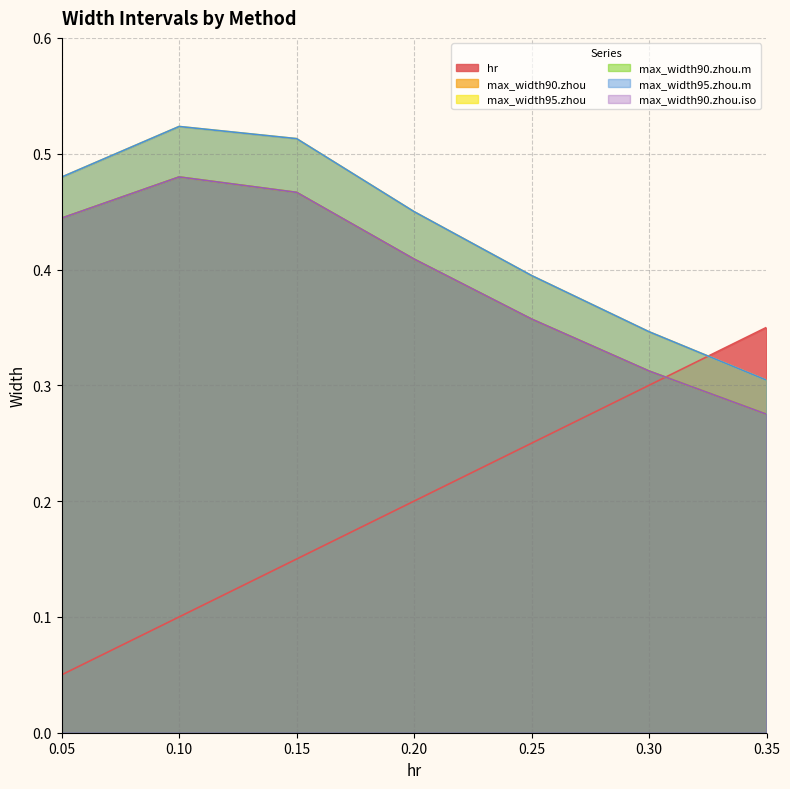

Reading left to right, extract all data points from this chart.

hr: 0.05=0.1	0.1=0.1	0.15=0.1	0.2=0.2	0.25=0.2	0.3=0.3	0.35=0.3
max_width90.zhou: 0.05=0.4	0.1=0.5	0.15=0.5	0.2=0.4	0.25=0.4	0.3=0.3	0.35=0.3
max_width95.zhou: 0.05=0.5	0.1=0.5	0.15=0.5	0.2=0.4	0.25=0.4	0.3=0.3	0.35=0.3
max_width90.zhou.m: 0.05=0.4	0.1=0.5	0.15=0.5	0.2=0.4	0.25=0.4	0.3=0.3	0.35=0.3
max_width95.zhou.m: 0.05=0.5	0.1=0.5	0.15=0.5	0.2=0.4	0.25=0.4	0.3=0.3	0.35=0.3
max_width90.zhou.iso: 0.05=0.4	0.1=0.5	0.15=0.5	0.2=0.4	0.25=0.4	0.3=0.3	0.35=0.3